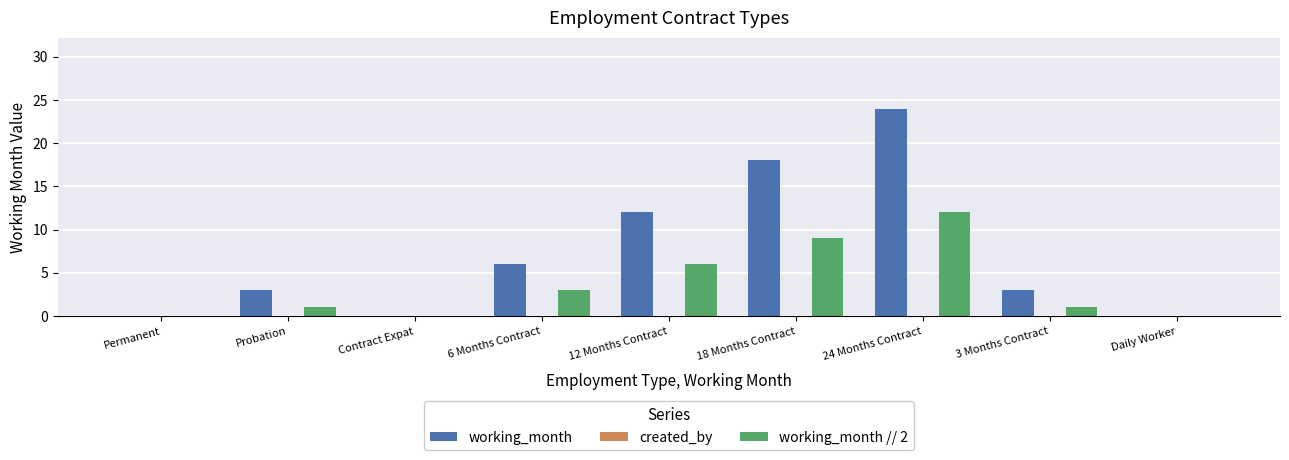

How many groups of bars are there?

9